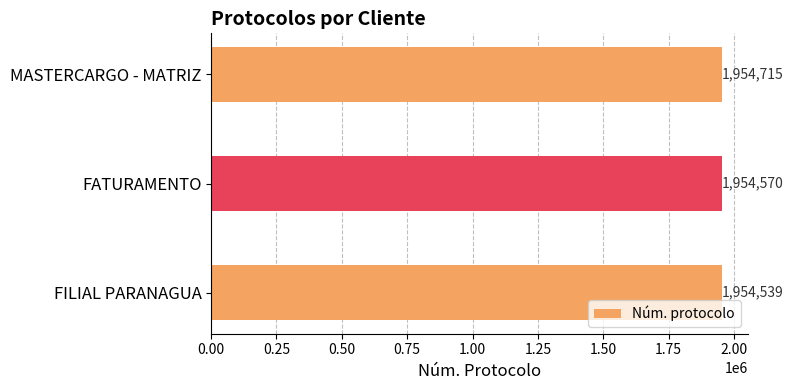

List the labels in order of value, smallest first.

FILIAL PARANAGUA, FATURAMENTO, MASTERCARGO - MATRIZ